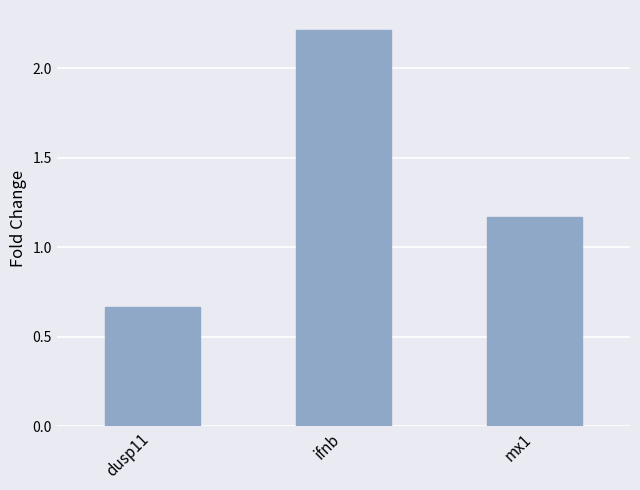

The chart shows a value of 2.2 at ifnb. True or false?

True